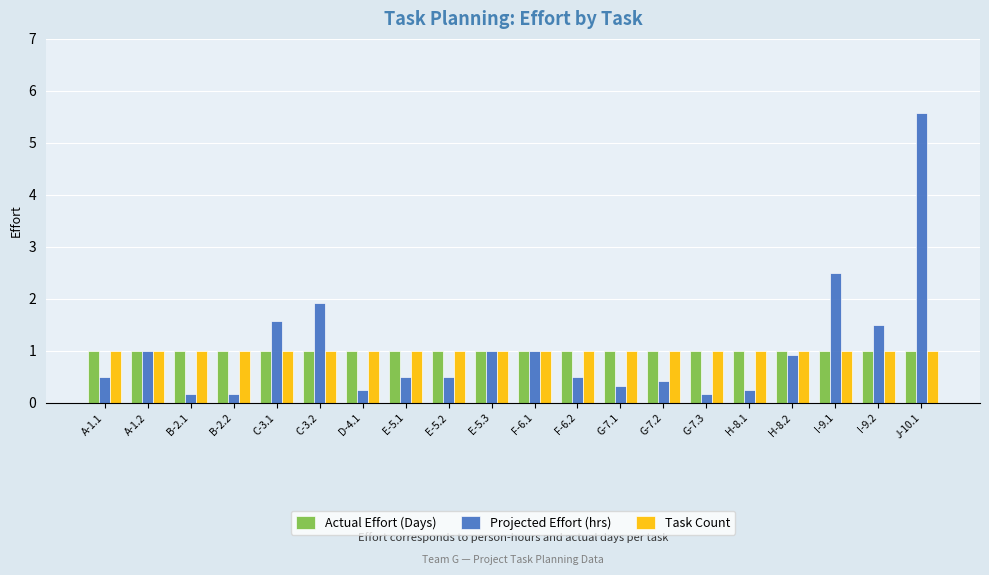

What are all the series names shown in the legend?

Actual Effort (Days), Projected Effort (hrs), Task Count